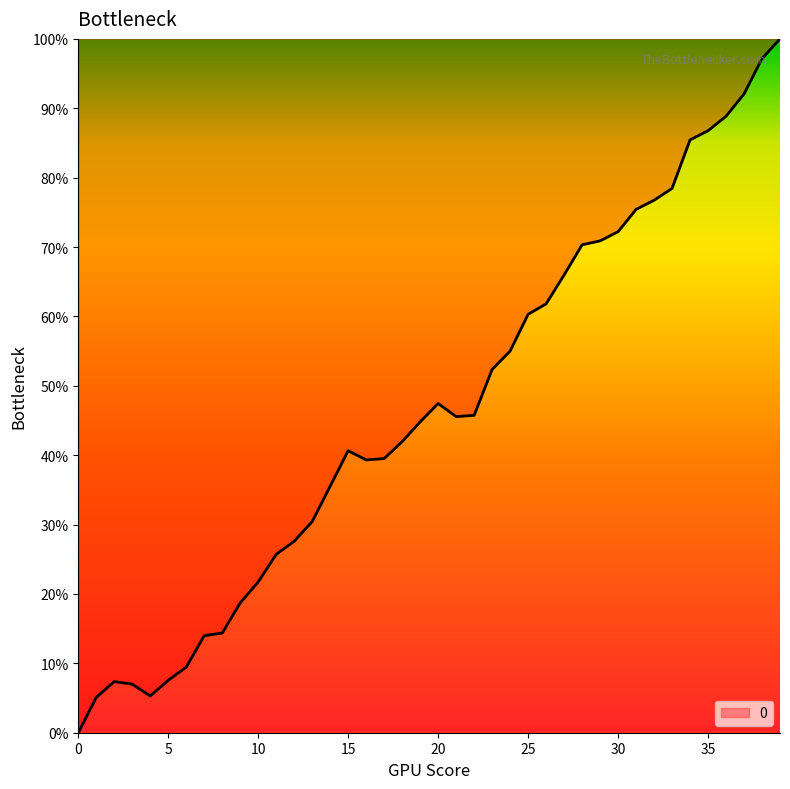

What is the difference between the maximum and minimum values?

100.0